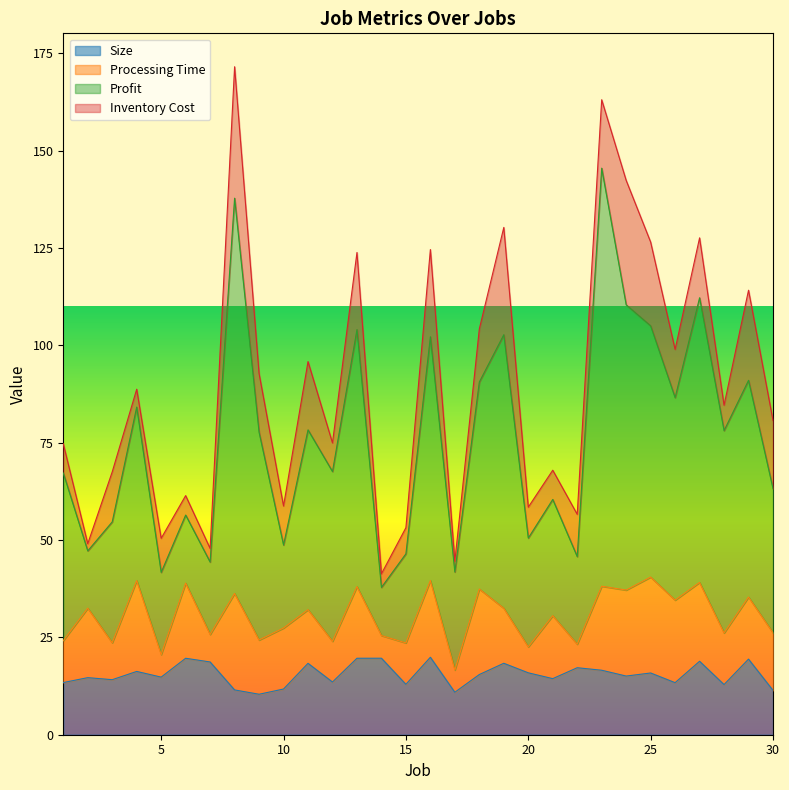

Which series has the largest total across all categories?

Profit